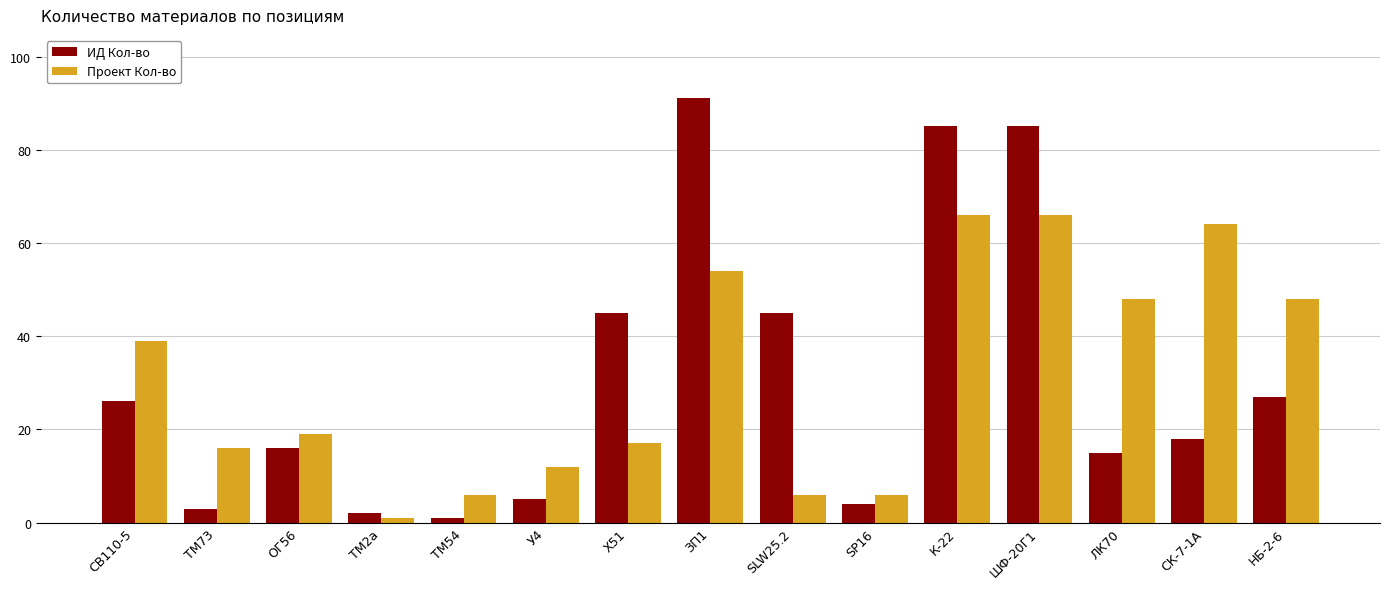

What is the label of the 10th bar from the left?

SP16